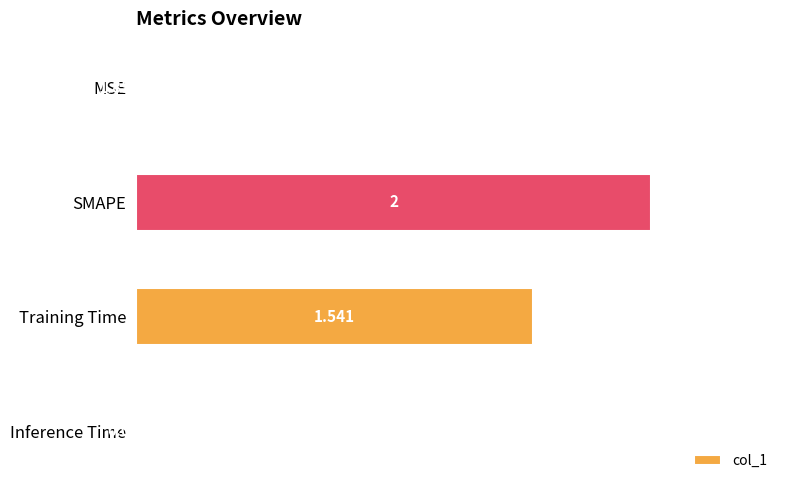

At which label is the value closest to 1?

Training Time